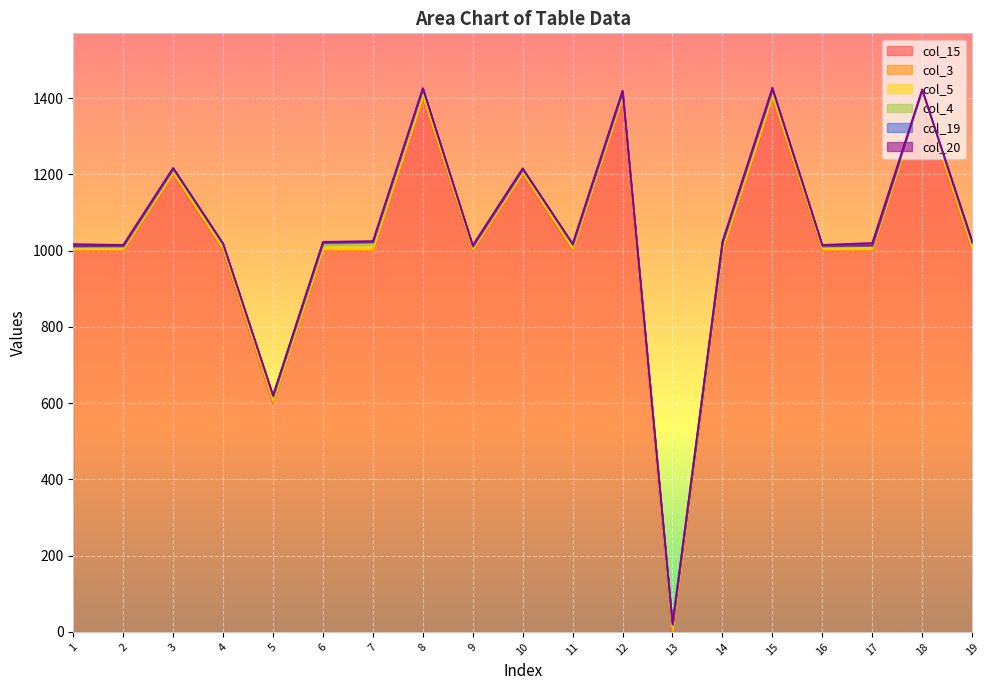

Does the chart display data point markers on the line(s)?

No